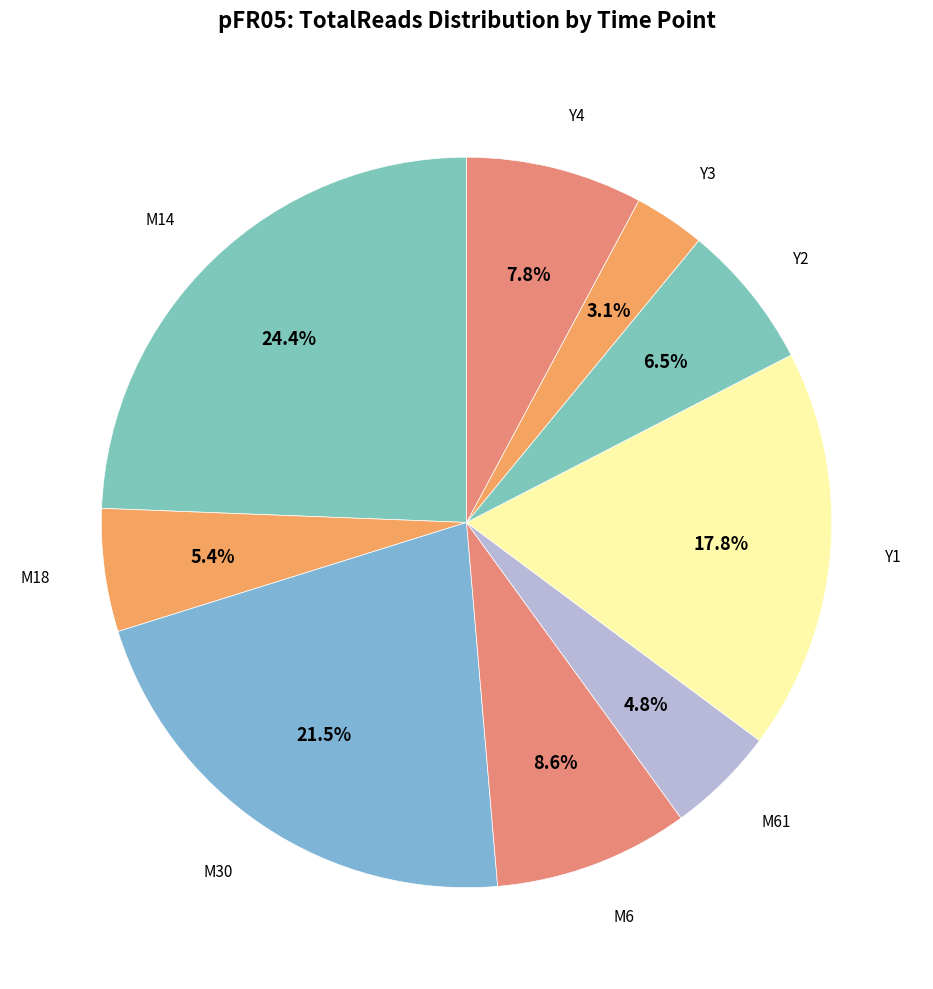

Count the number of slices in the pie.

9